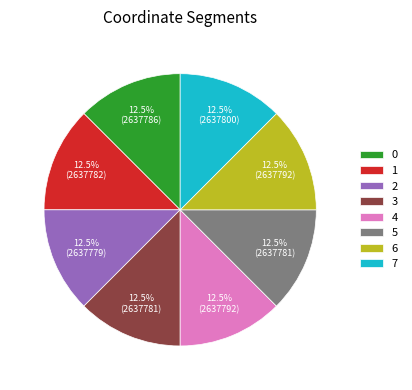

Combined, do 3 and 5 account for over 50%?

No